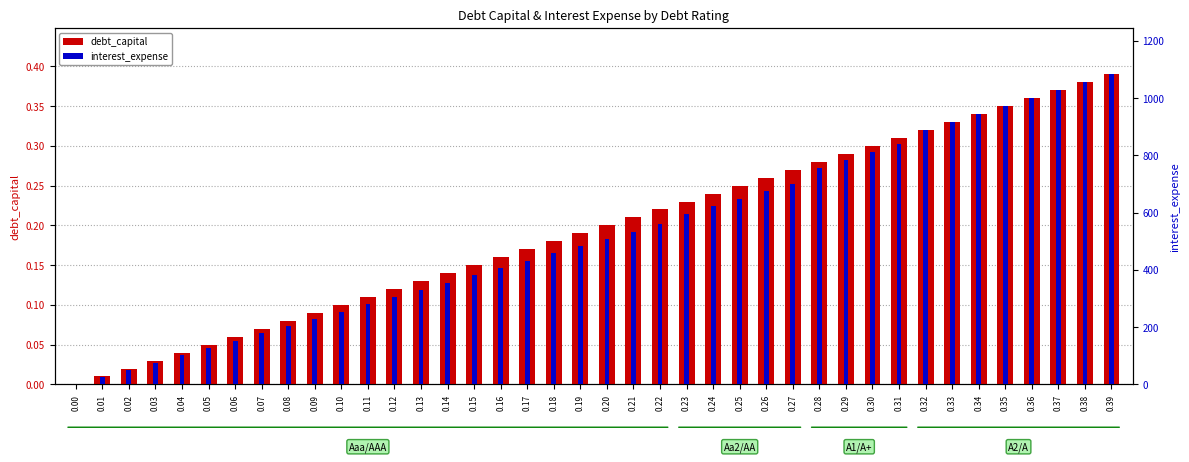

Rank the series at 0.15 from highest to lowest value.

interest_expense, debt_capital